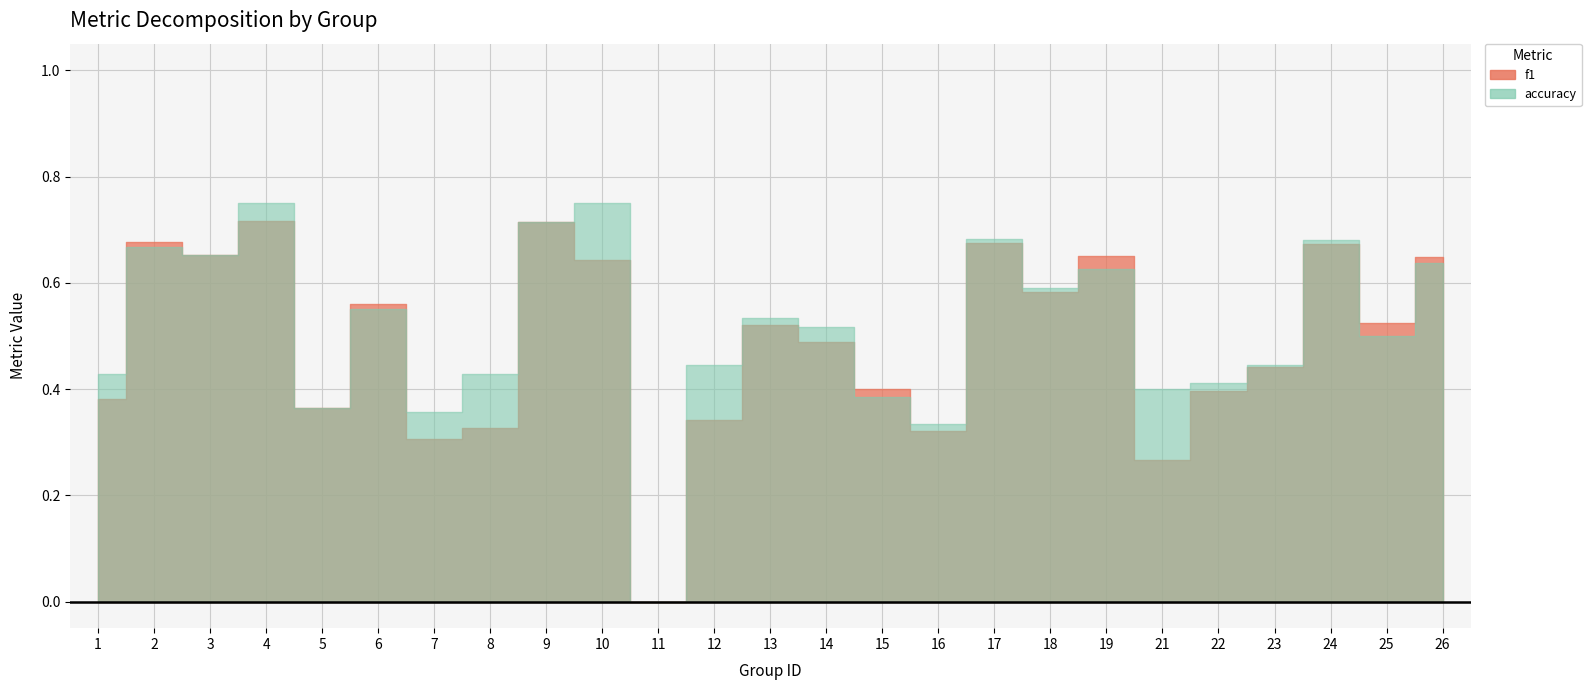

After their last crossing, which series has the higher values: f1 or accuracy?

f1